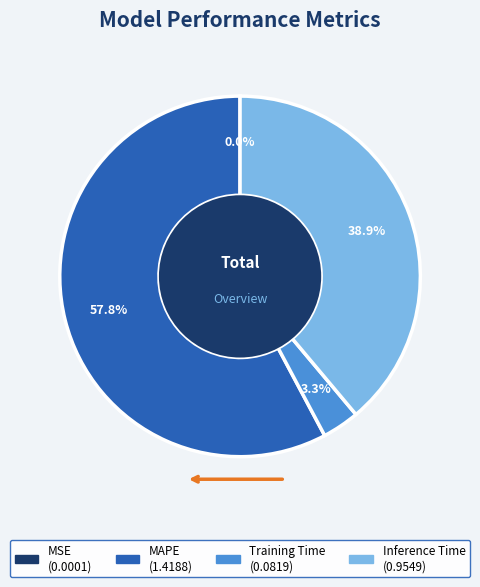

To the nearest percent, what percentage of the pie is MAPE?

58%